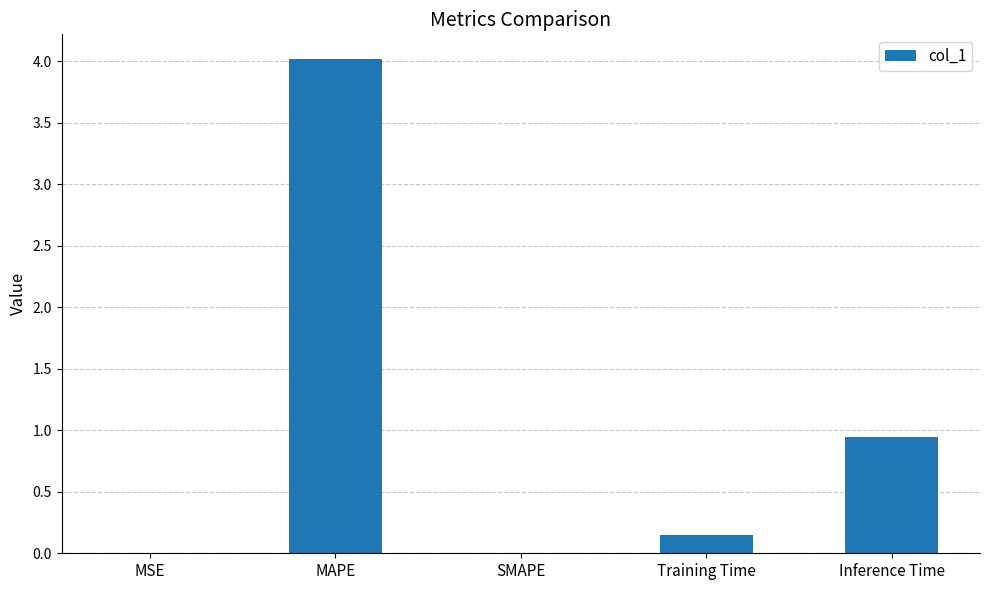

Are the bars horizontal?

No